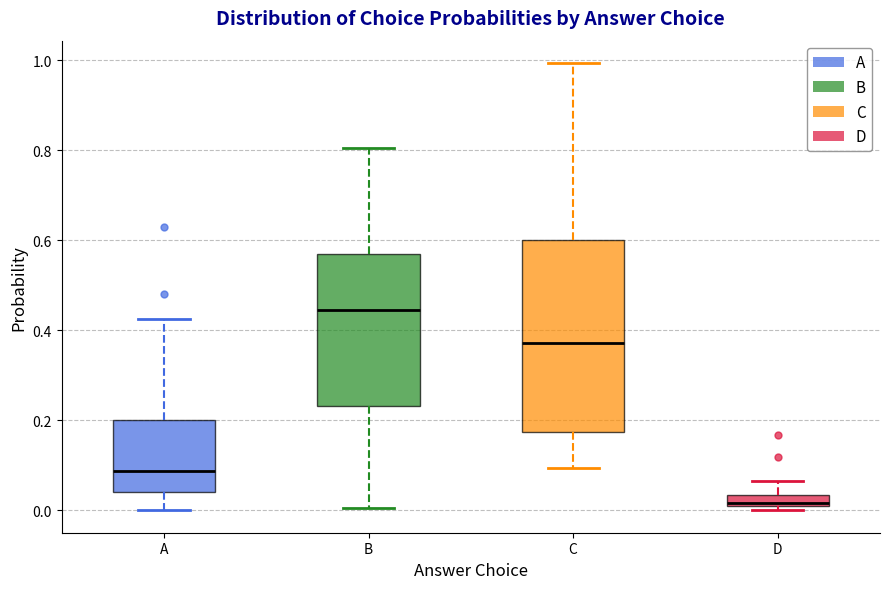

Where does the upper whisker of the box for B end on the y-axis? The values are not printed on the chart, so give them approximately, as read against the axis.

0.80